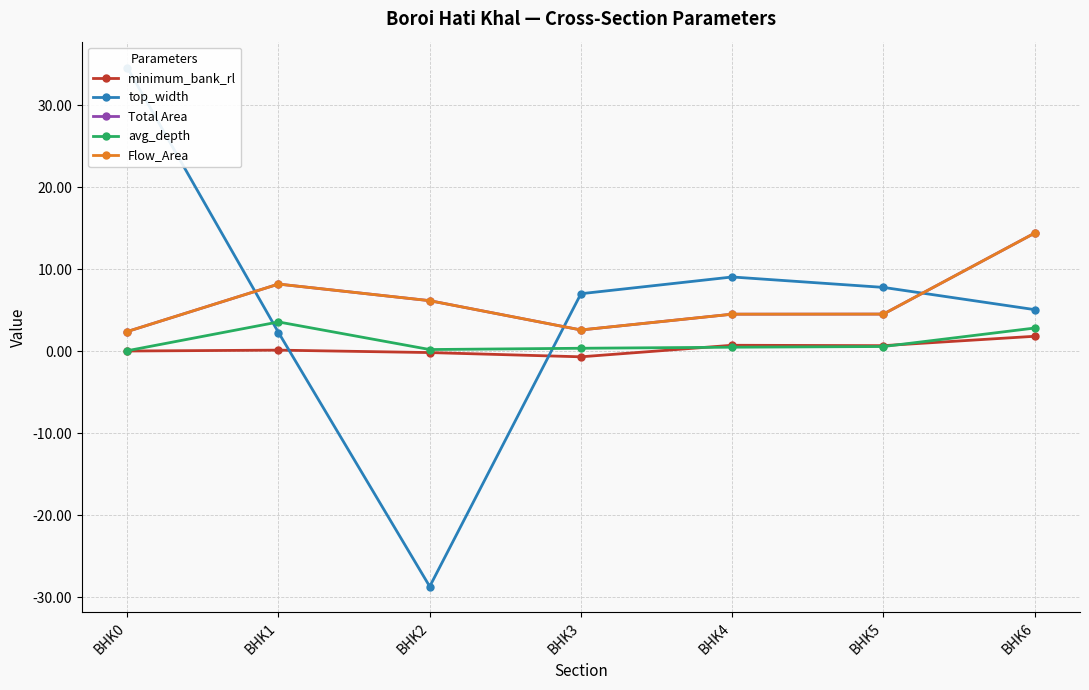

At which category is the sum across all series the highest?

BHK0